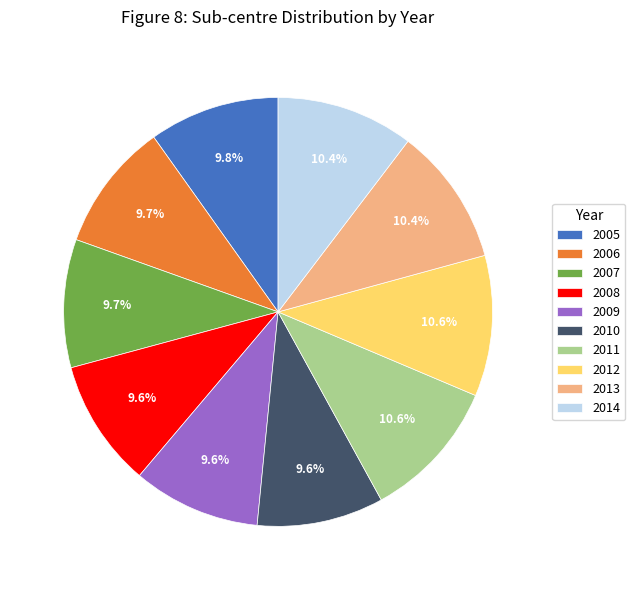

What portion of the pie excludes 2010?

90.4%